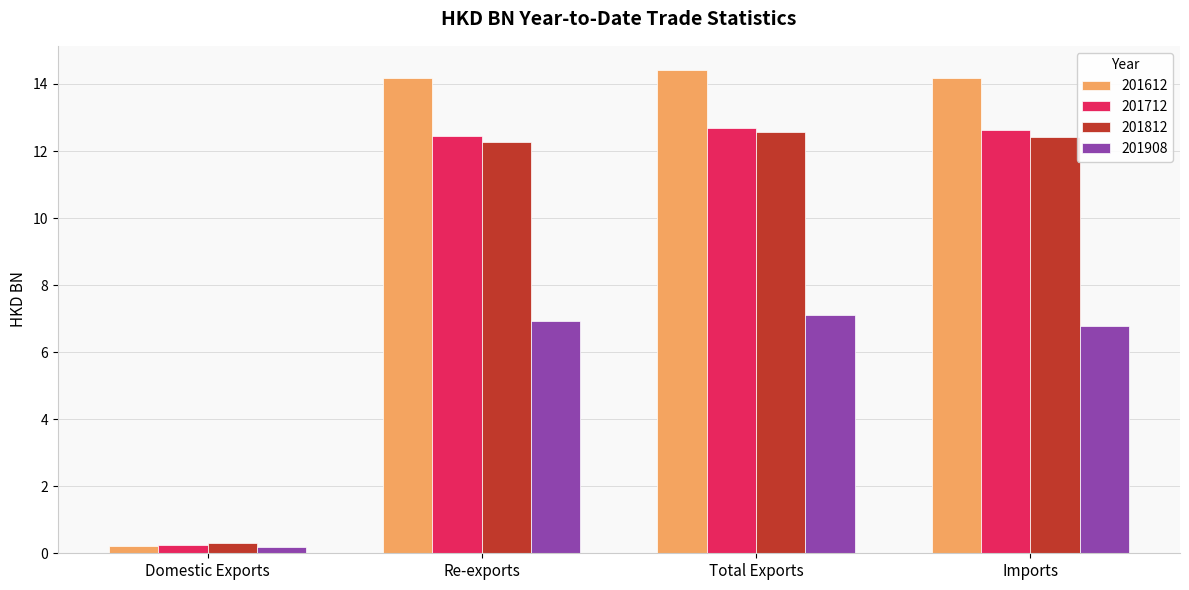

What are all the series names shown in the legend?

201612, 201712, 201812, 201908